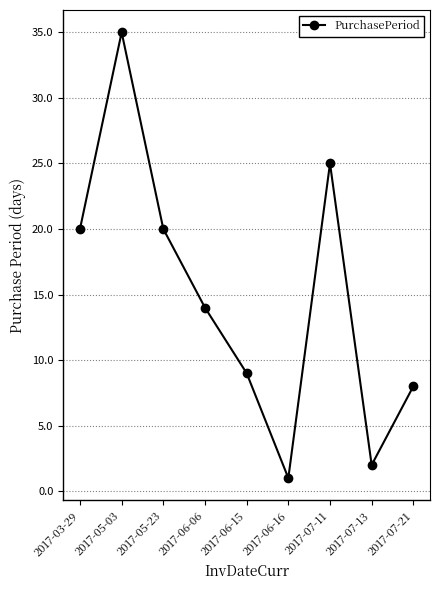

Does the chart have visible grid lines?

Yes